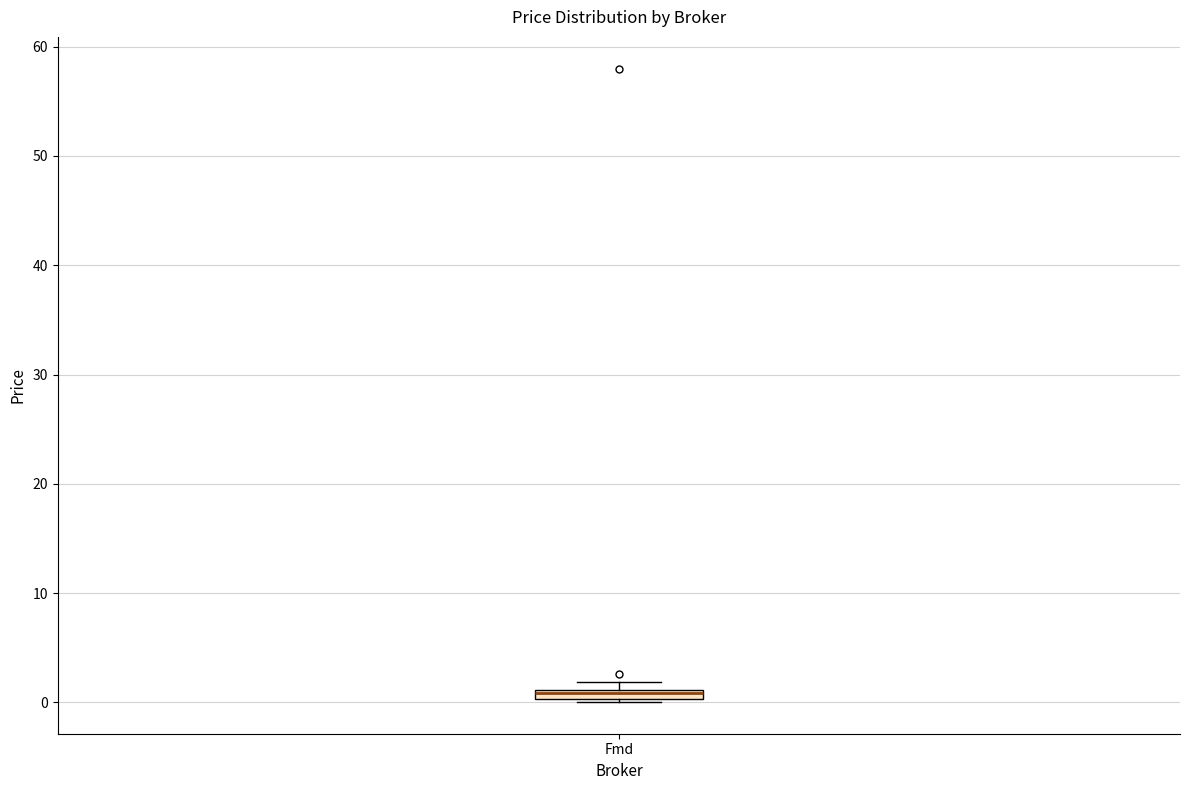

Where is the upper edge of the box for Fmd on the y-axis? The values are not printed on the chart, so give them approximately, as read against the axis.

1